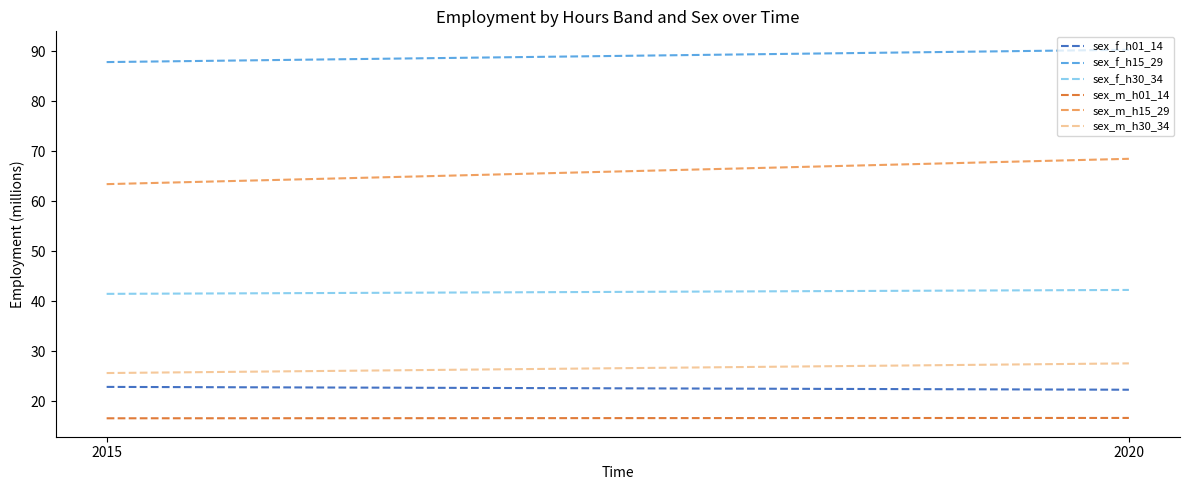

Rank the series at 2020 from lowest to highest value.

sex_m_h01_14, sex_f_h01_14, sex_m_h30_34, sex_f_h30_34, sex_m_h15_29, sex_f_h15_29